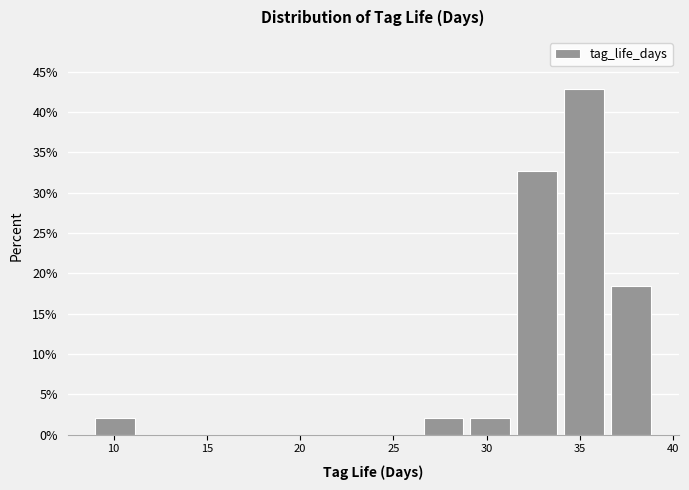

Over which range of the x-axis is the bar tallest?

34.0 to 36.5